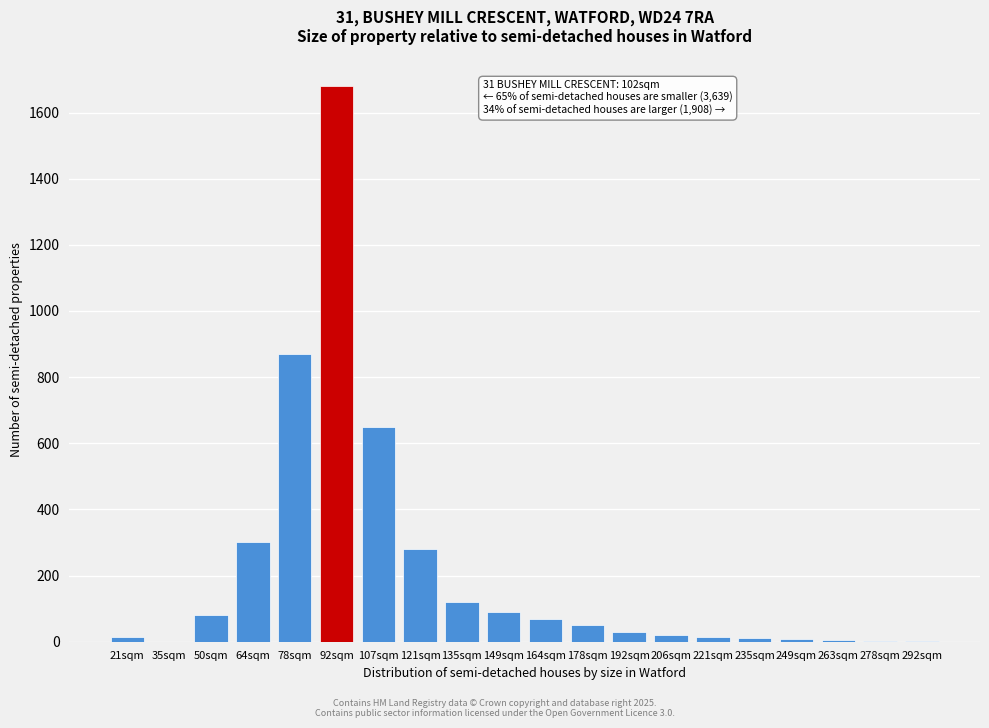

What is the greatest value displayed?

1680